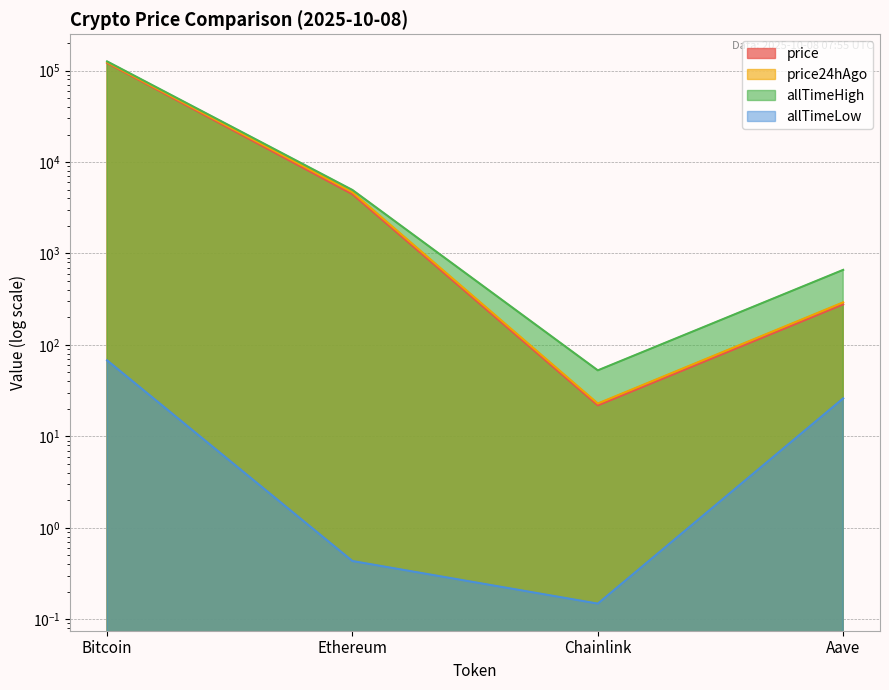

Which category has the highest value across all series?

Bitcoin